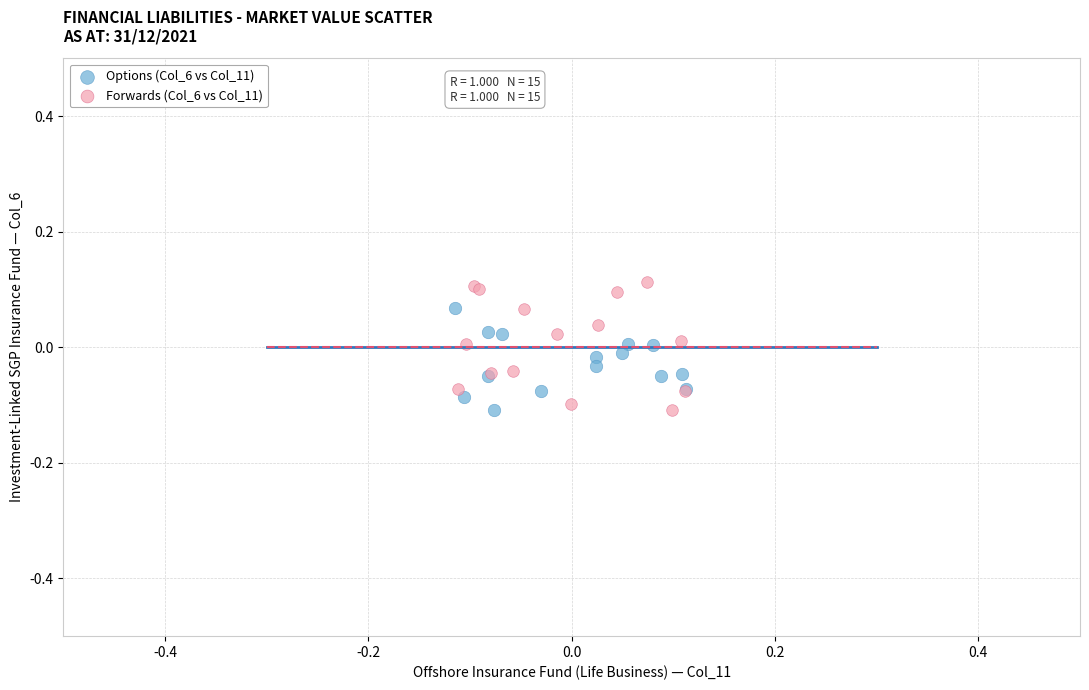

Which series contains the highest Y value?

Forwards (Col_6 vs Col_11)